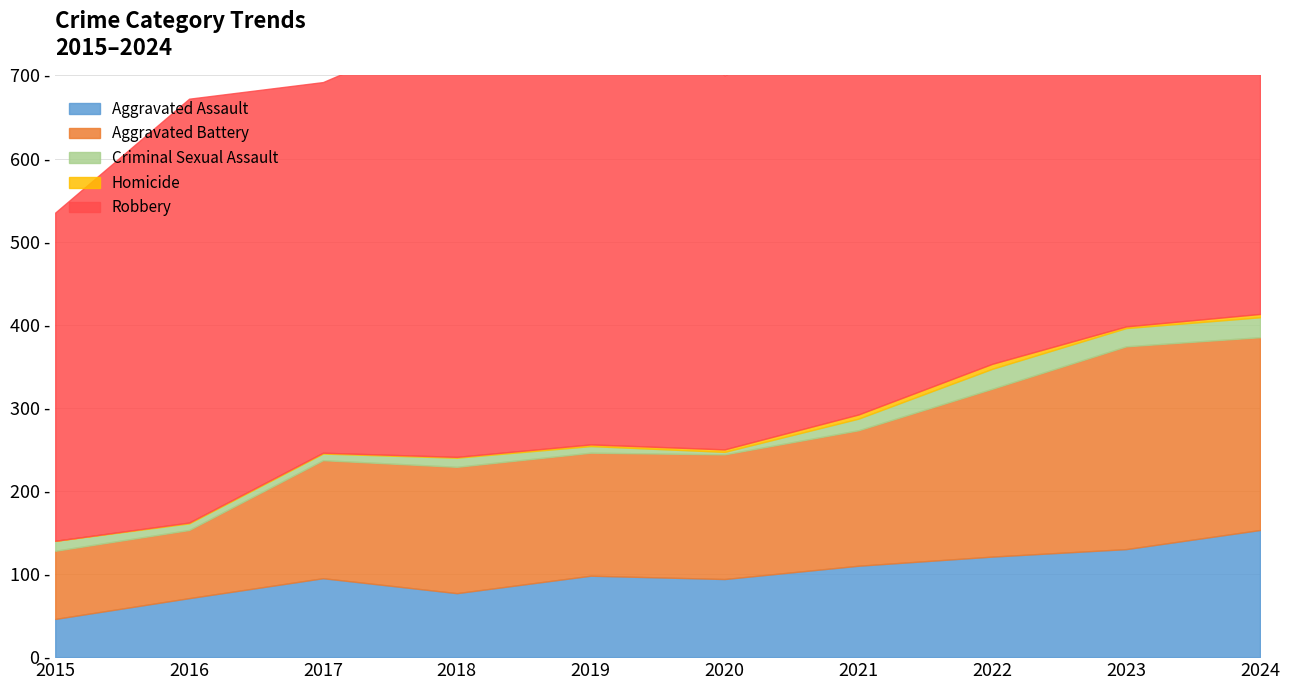

At how many categories does at least one series exceed 256?

10